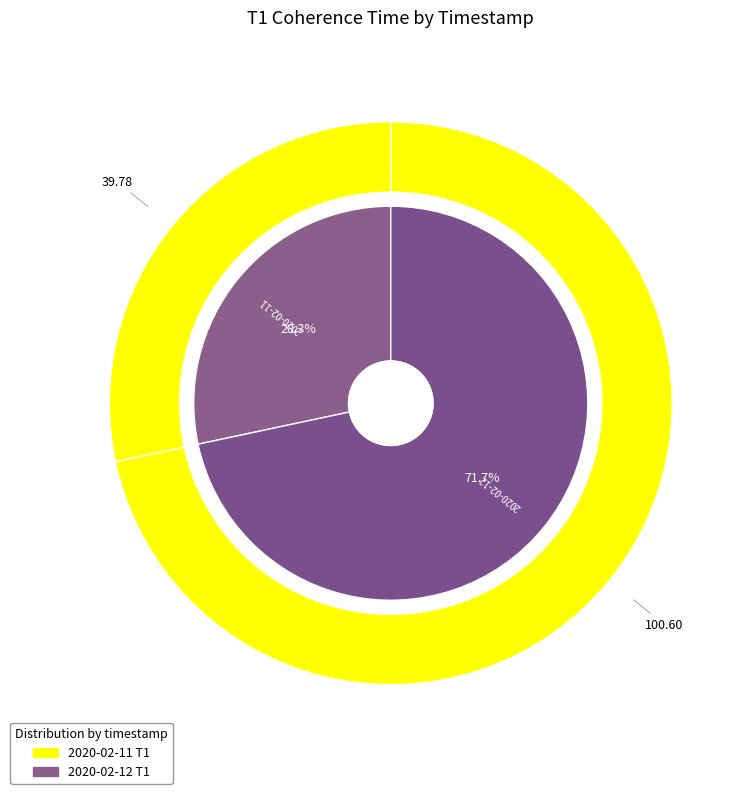

What is the smallest slice in the pie chart?

2020-02-11T16:21:58+00:00